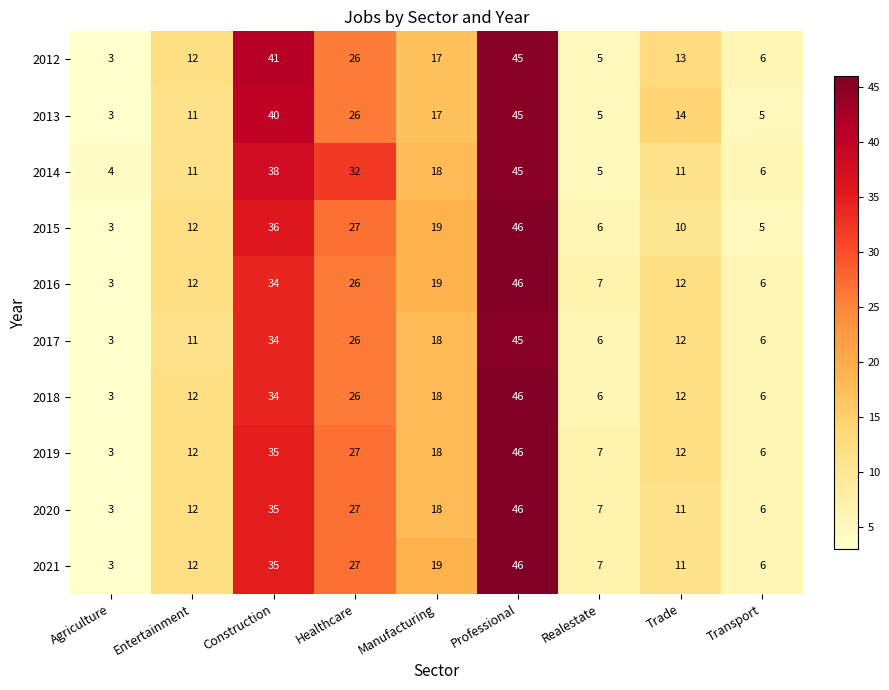

Rank the categories by 2021 value from lowest to highest.

Agriculture, Transport, Realestate, Trade, Entertainment, Manufacturing, Healthcare, Construction, Professional